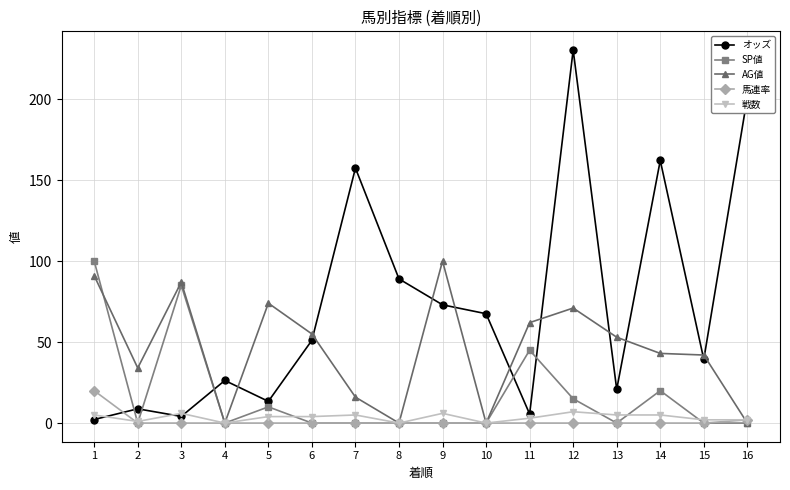

Which series has the largest range (max minus min)?

オッズ